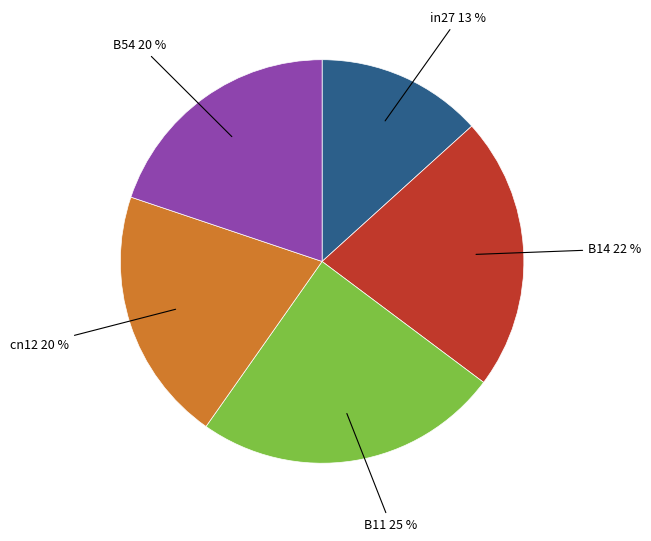

What percentage is the B14 slice, to the nearest percent?

22%